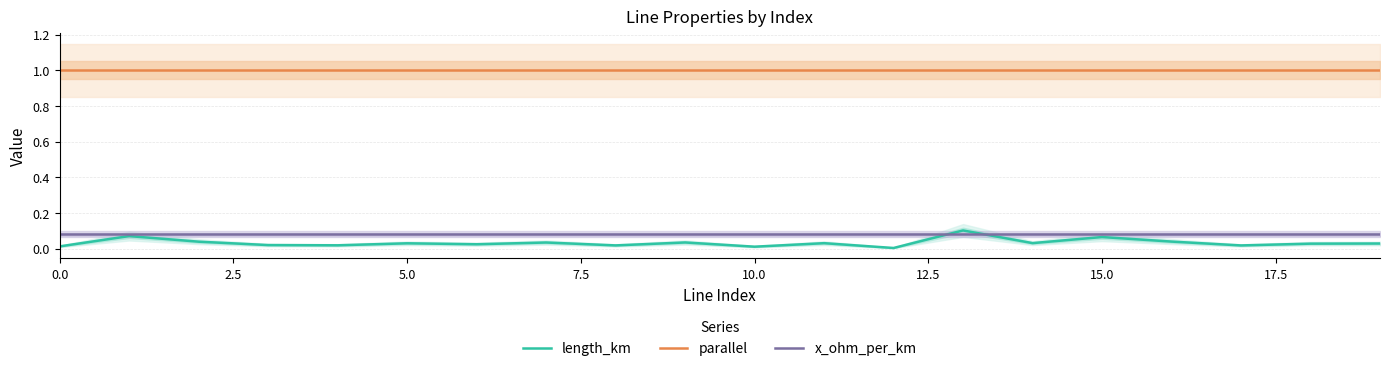

True or false: parallel and x_ohm_per_km cross at least once.

False